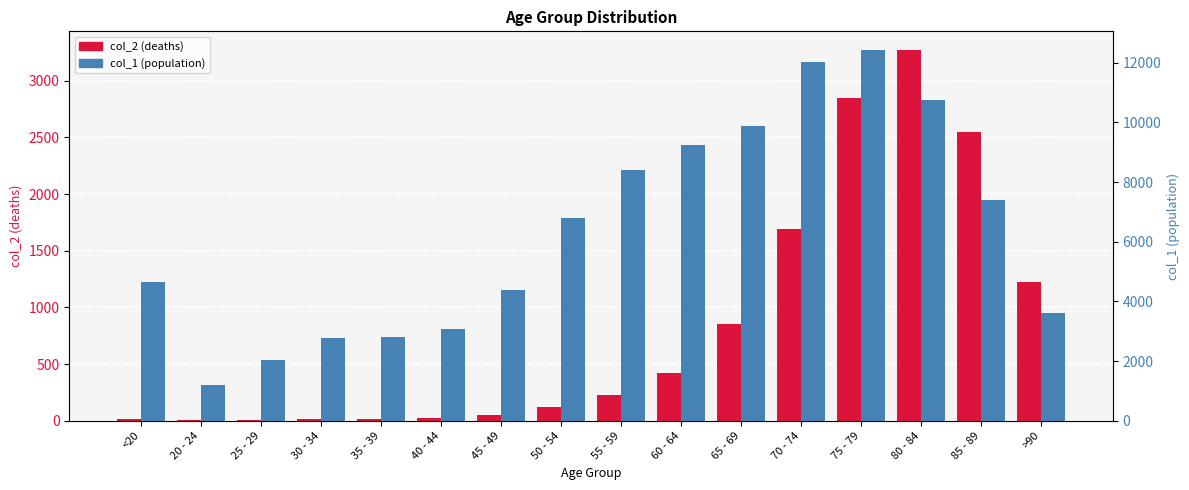

At which category is the sum across all series the highest?

75 - 79